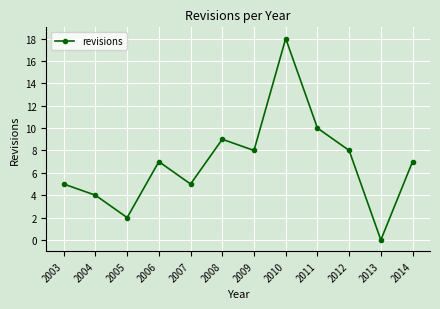

What is the average value?

7